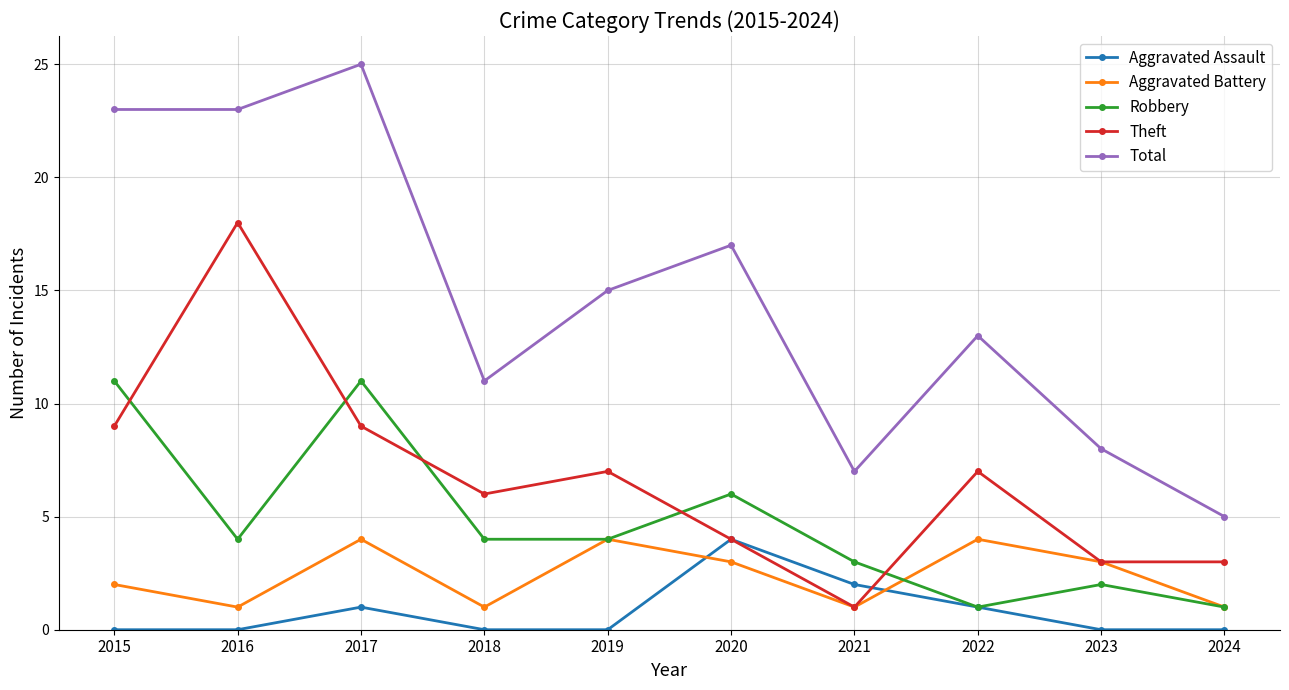

Which series changed the most between 2016 and 2024?

Total